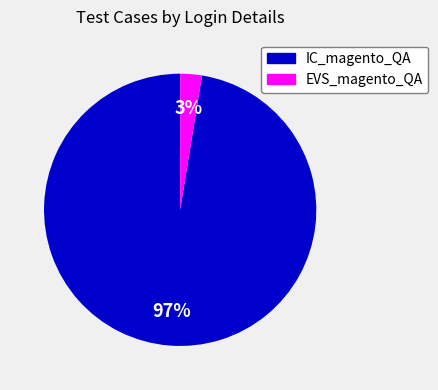

To the nearest percent, what percentage of the pie is EVS_magento_QA?

3%